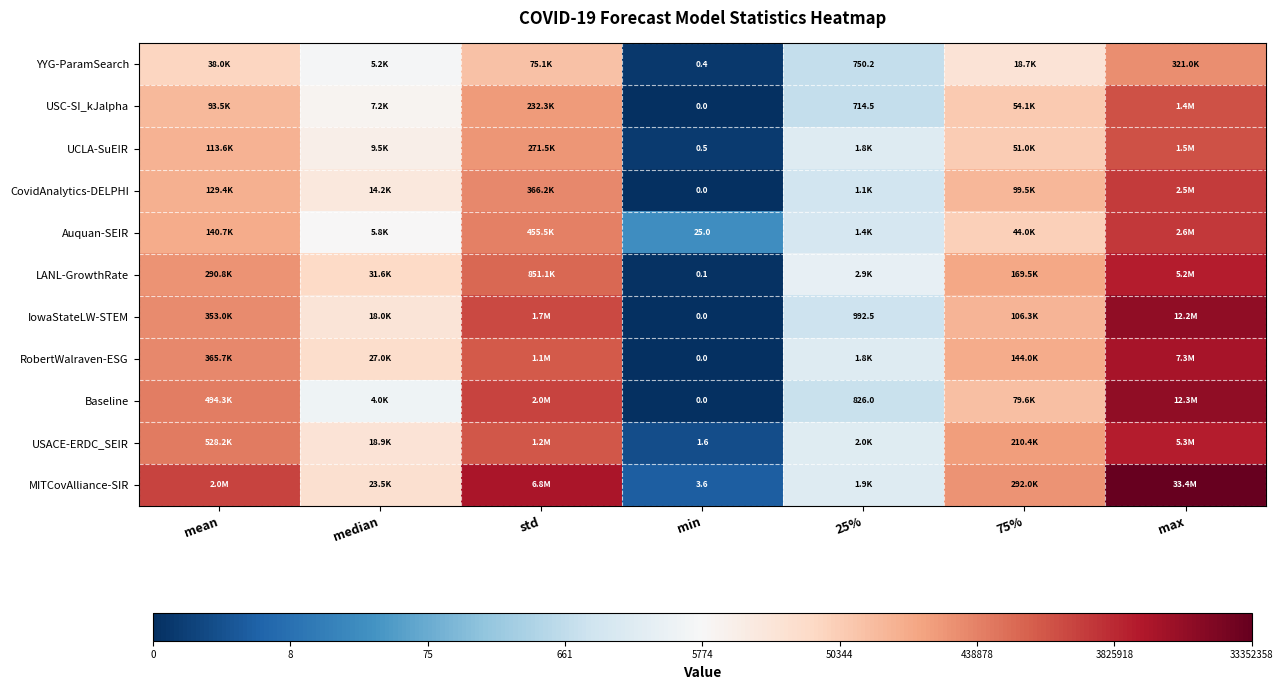

Which series has the largest total across all categories?

MITCovAlliance-SIR